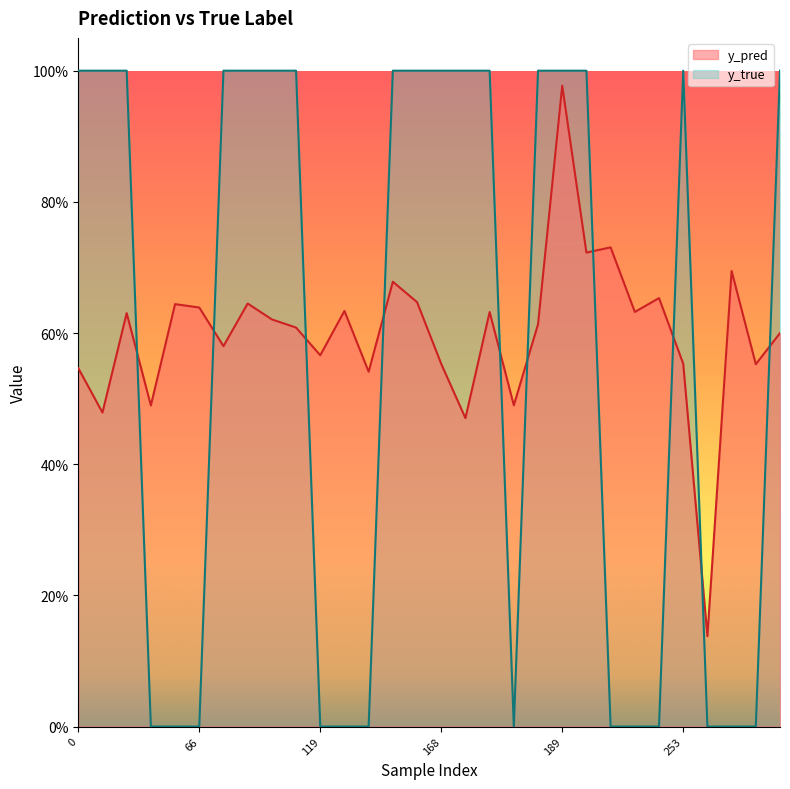

What is the sum of the y_true values at 186 and 70?

2.0